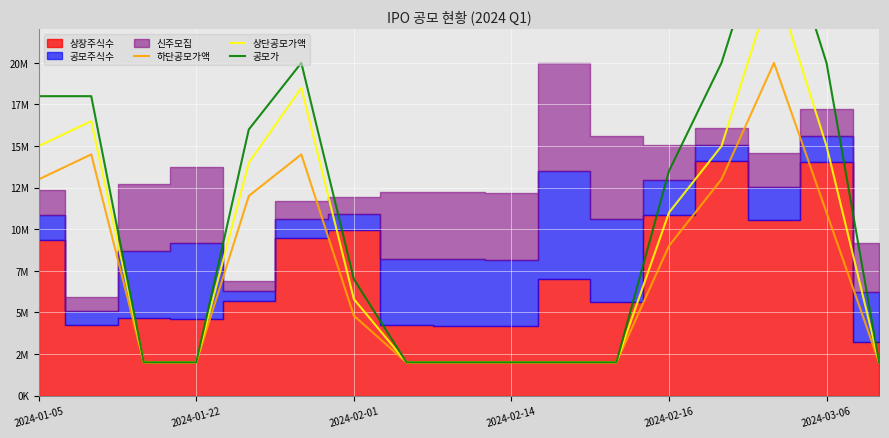

What is the spread (max minus min) of values at 2024-02-16?

4500000